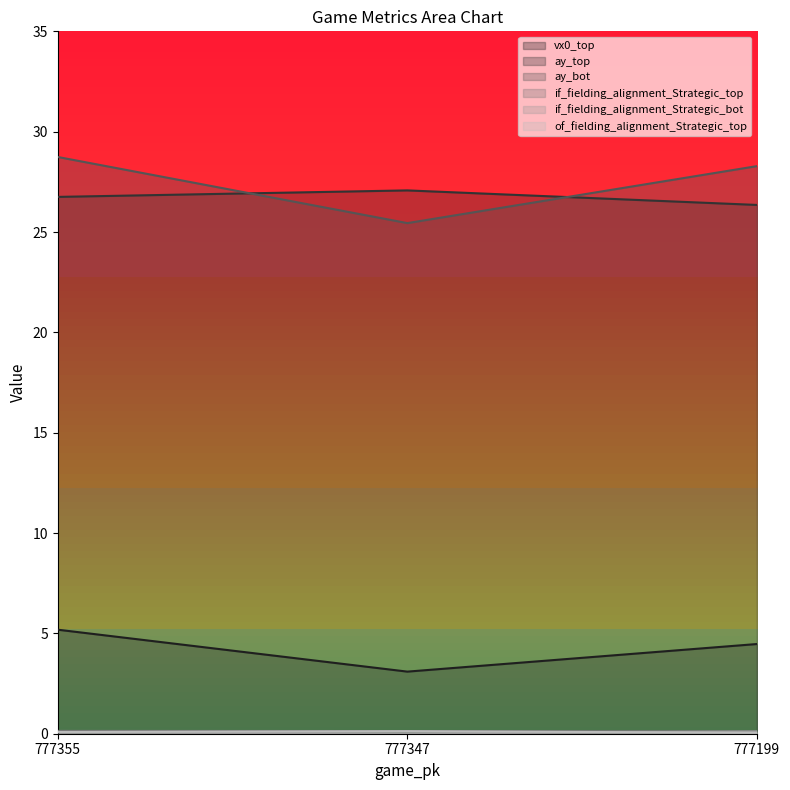

What is the approximate value of vx0_top at 777347?

3.1